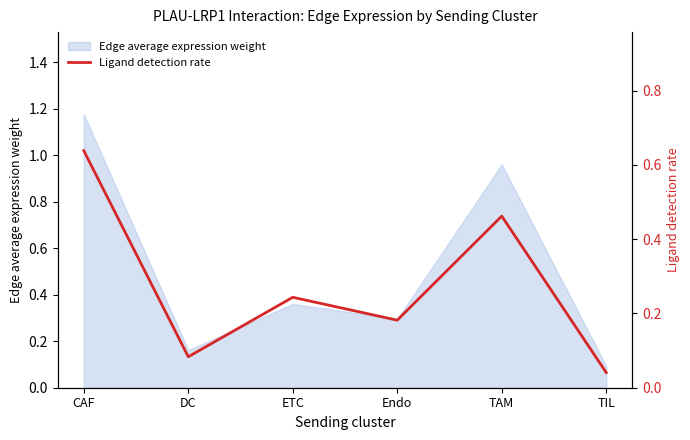

At which label is the value closest to 0?

TIL